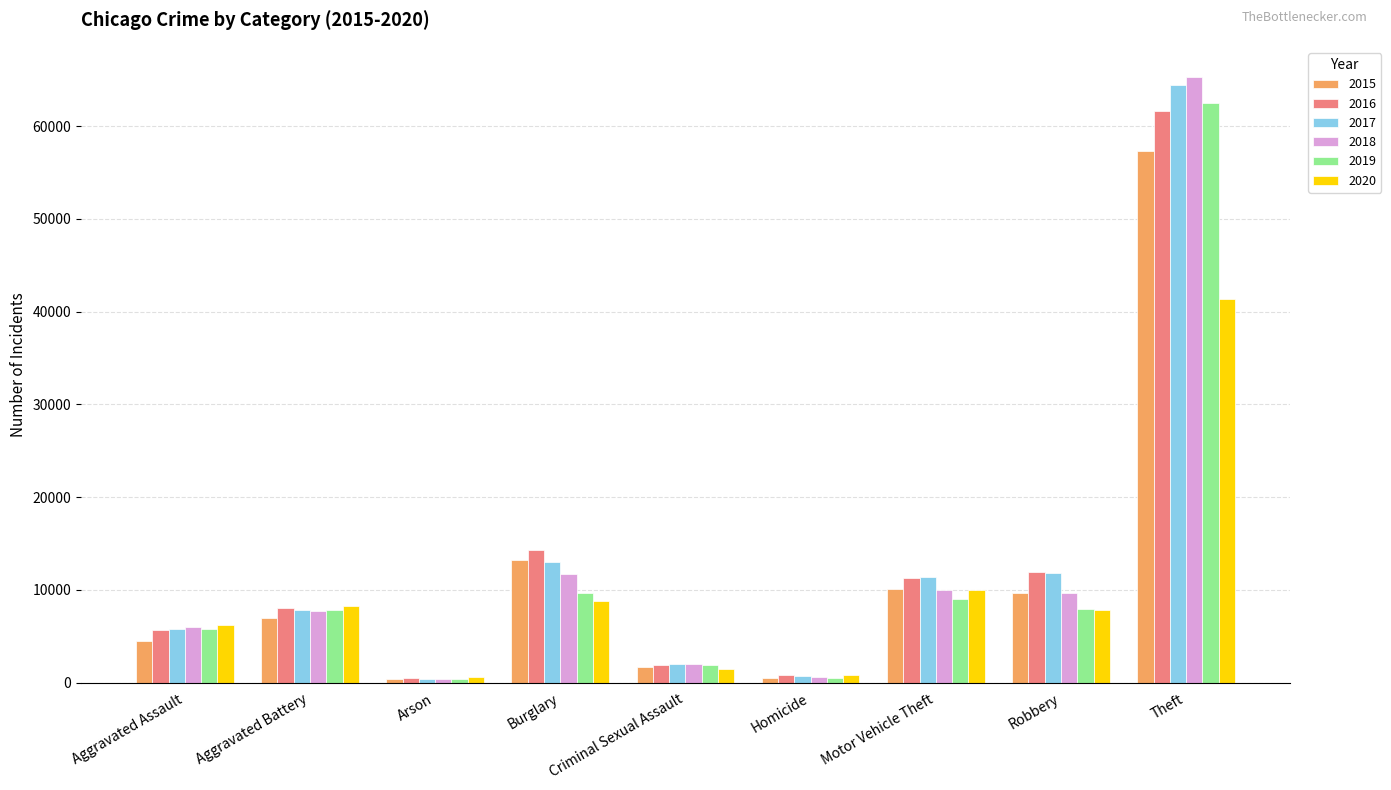

True or false: 2019 has a value of 499 at Homicide.

True